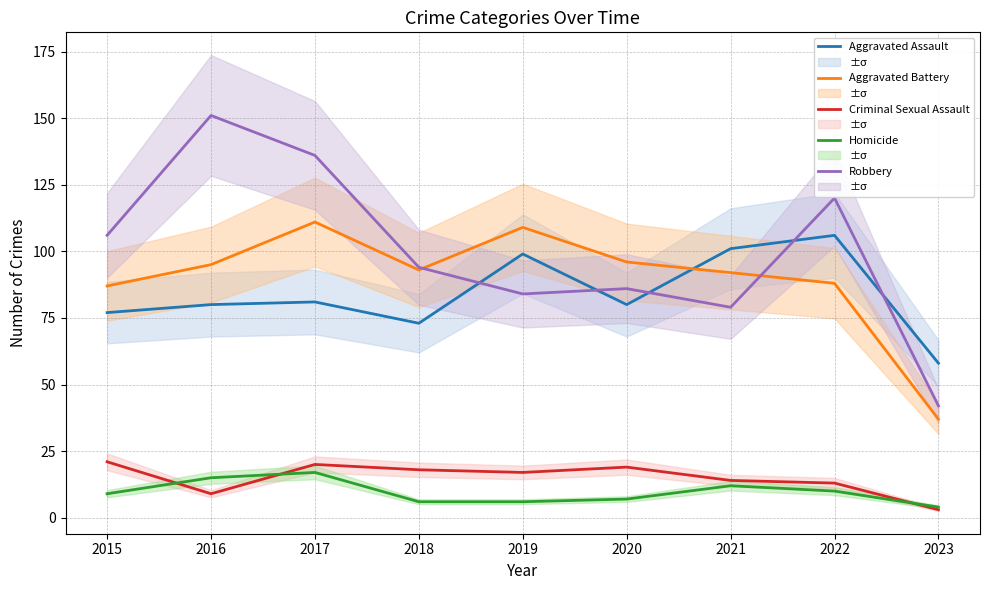

True or false: Aggravated Assault and Criminal Sexual Assault intersect in this chart.

False